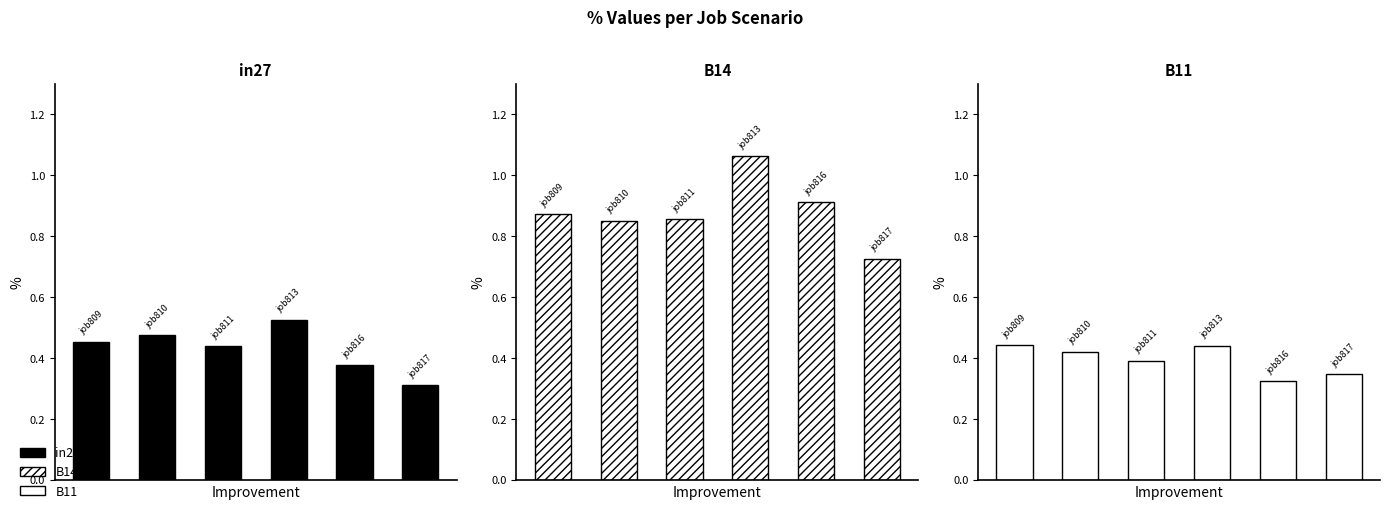

What is the spread (max minus min) of values at job816_scenario2_1917?

0.6